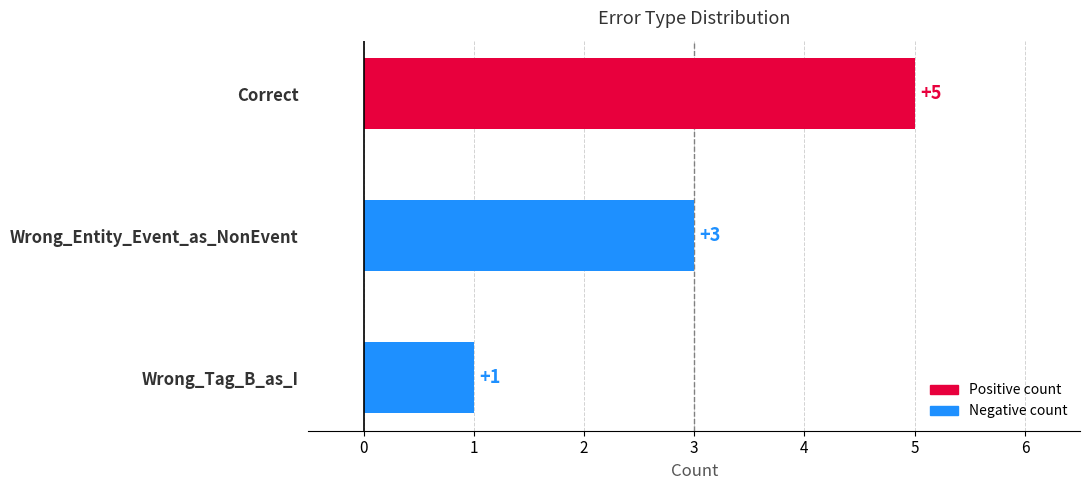

How many values are between 1 and 5?

3